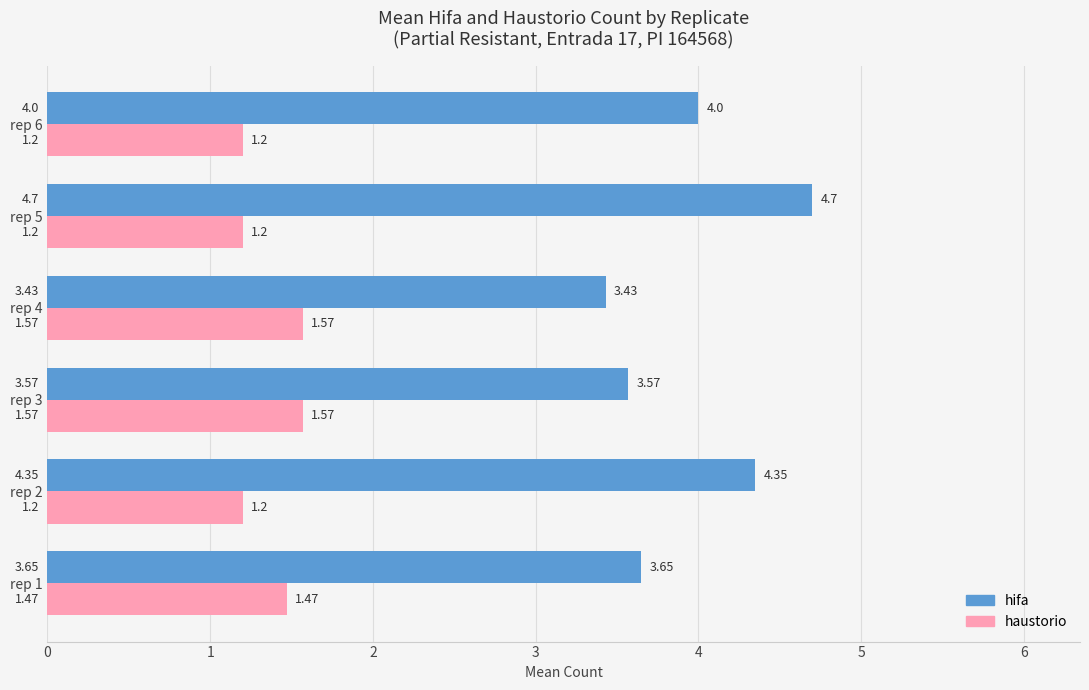

What are all the series names shown in the legend?

hifa, haustorio